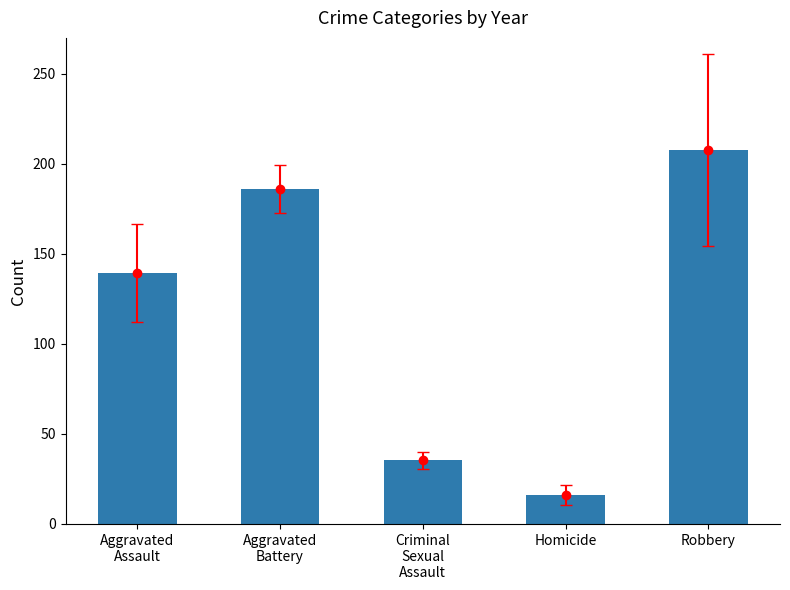

The chart shows a value of 185.8 at Aggravated
Battery. True or false?

True